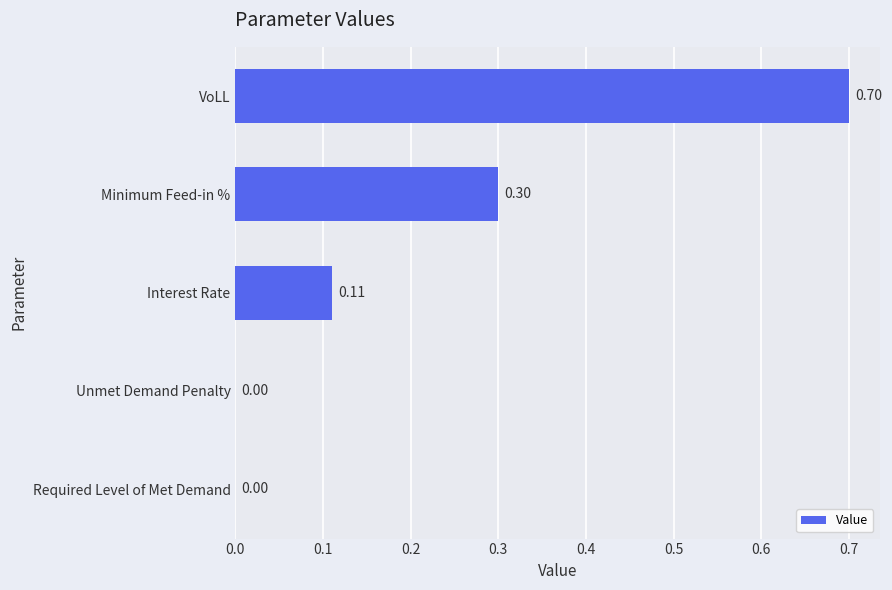

At which category does the chart reach its peak across all series?

VoLL